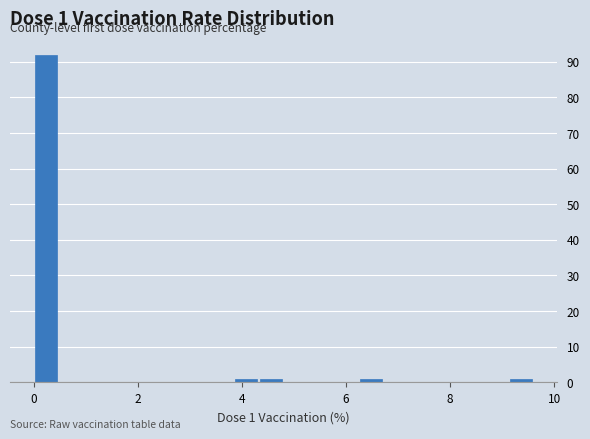

Read against the x-axis, roughly where is the centre of the tallest bar?

0.2